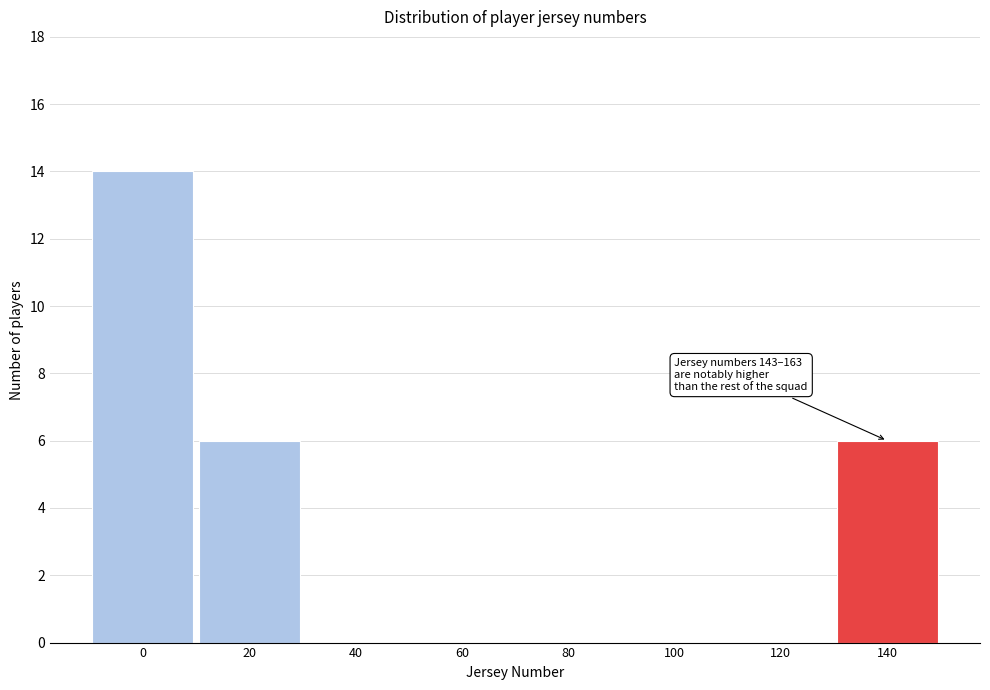

Reading left to right, what are all the values shown in this chart?

0=14	20=6	40=0	60=0	80=0	100=0	120=0	140=6